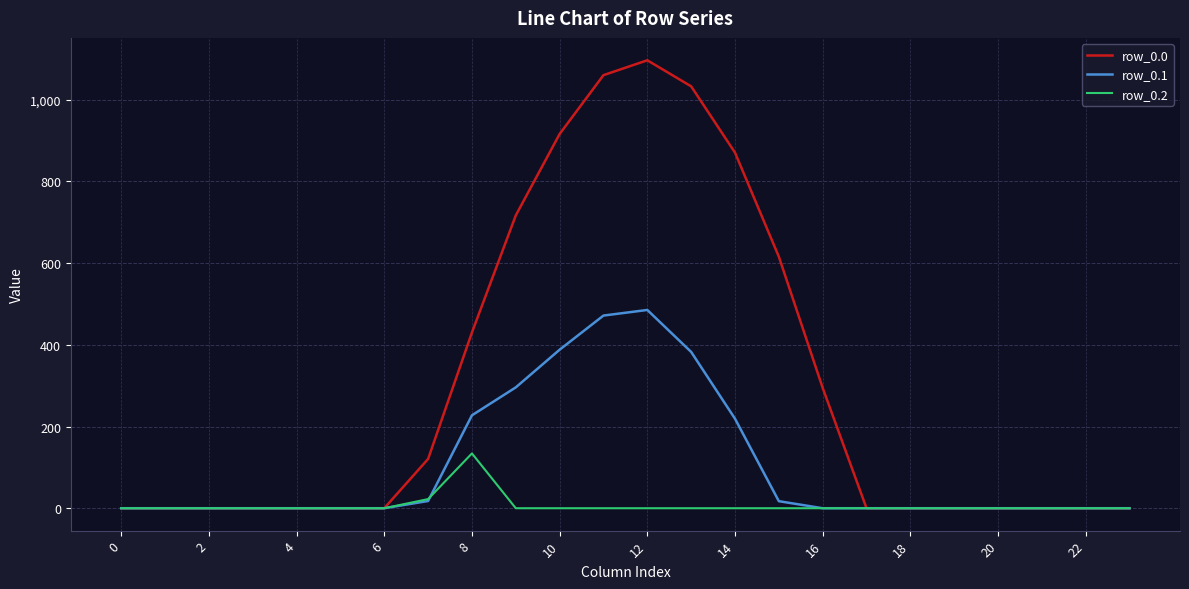

What is the maximum value for row_0.1?

485.4